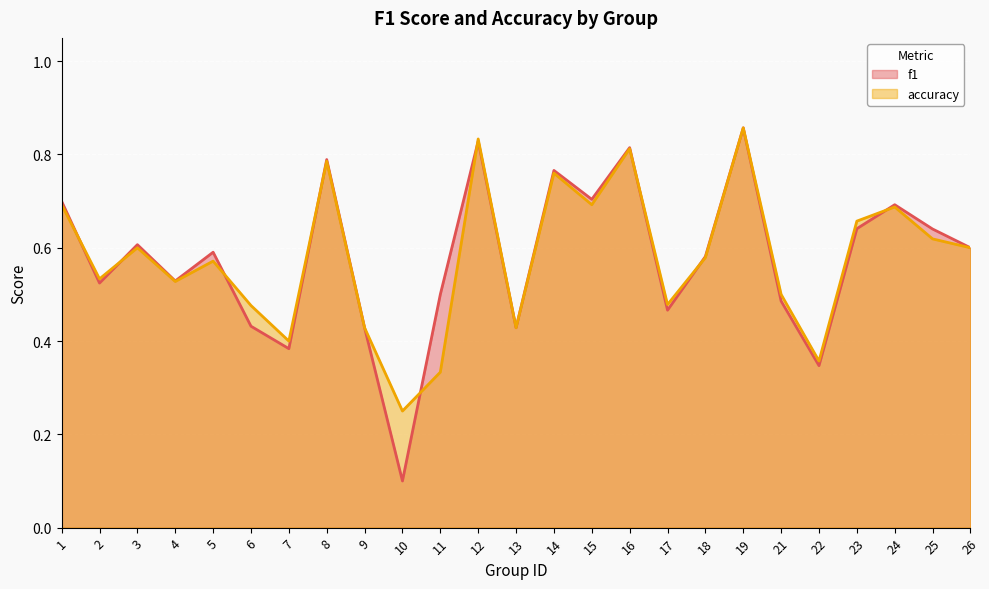

What is the value of the f1 point at the 14th from the left?

0.8